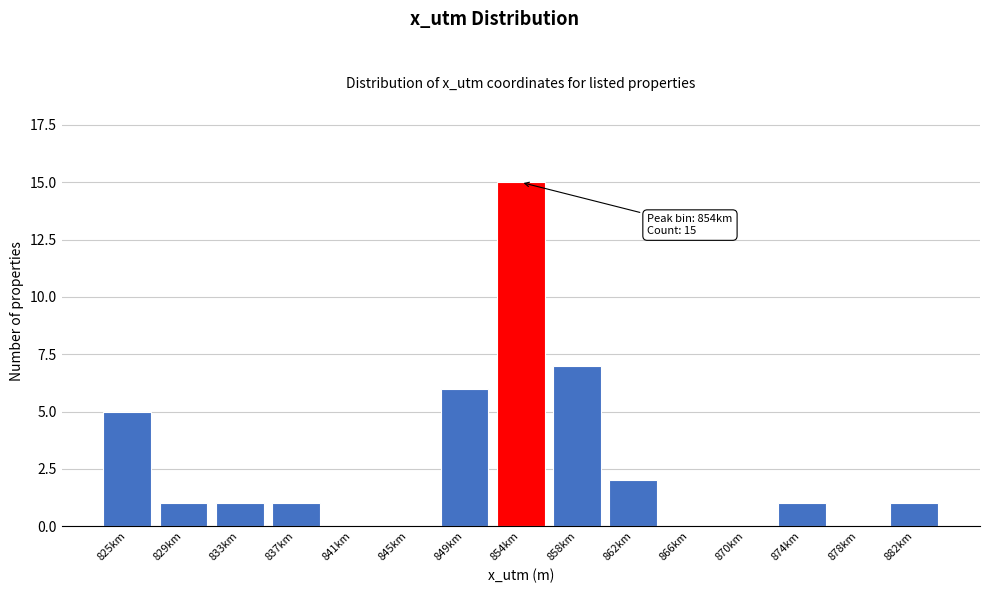

Reading left to right, what are all the values shown in this chart?

825km=5	829km=1	833km=1	837km=1	841km=0	845km=0	849km=6	854km=15	858km=7	862km=2	866km=0	870km=0	874km=1	878km=0	882km=1